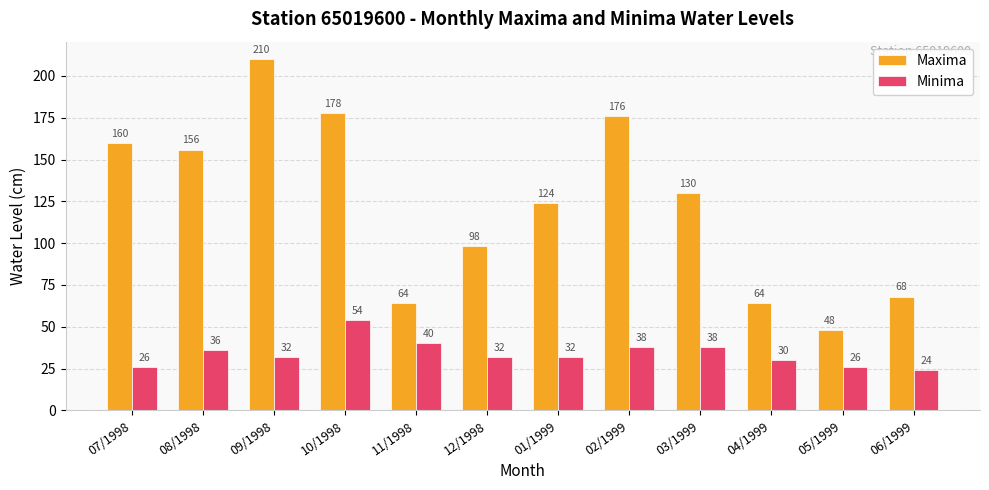

What value does the Maxima series have at 12/1998?

98